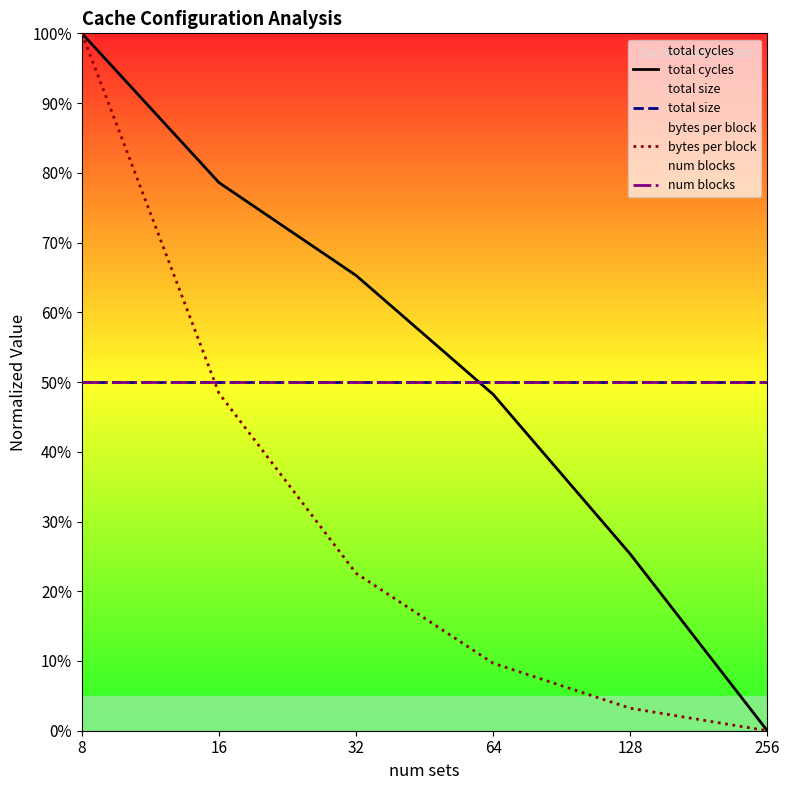

Between 32 and 128, which series saw the biggest shift?

total cycles